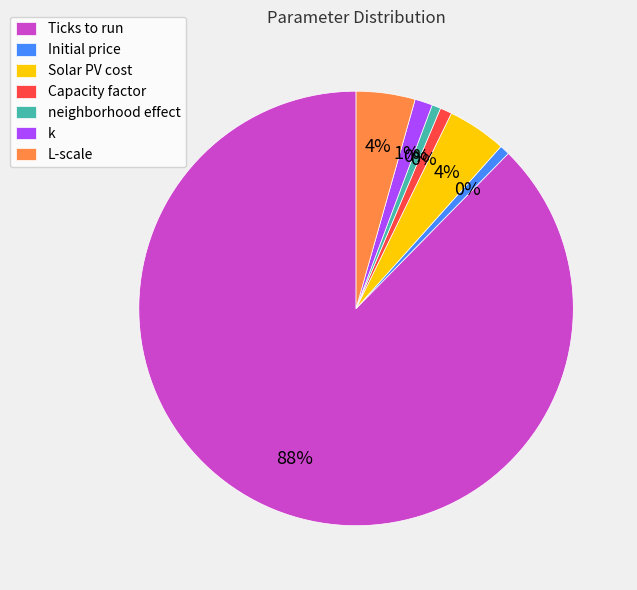

To the nearest percent, what is the combined percentage of Initial price and L-scale?

5%